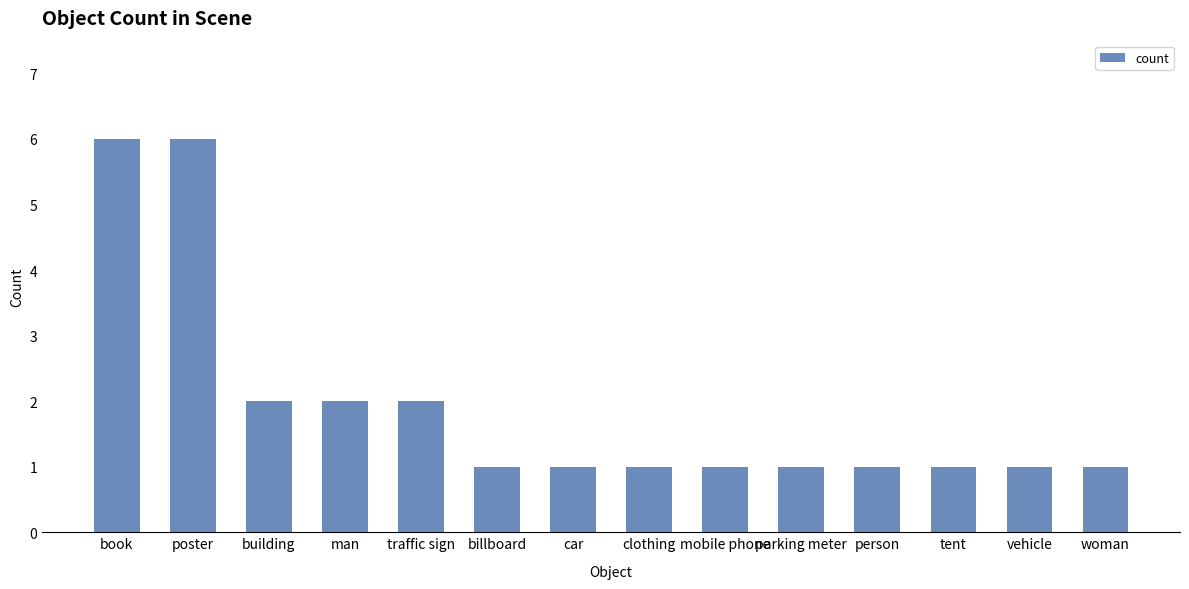

Approximately how many times larger is the value at car compared to tent?

1.0